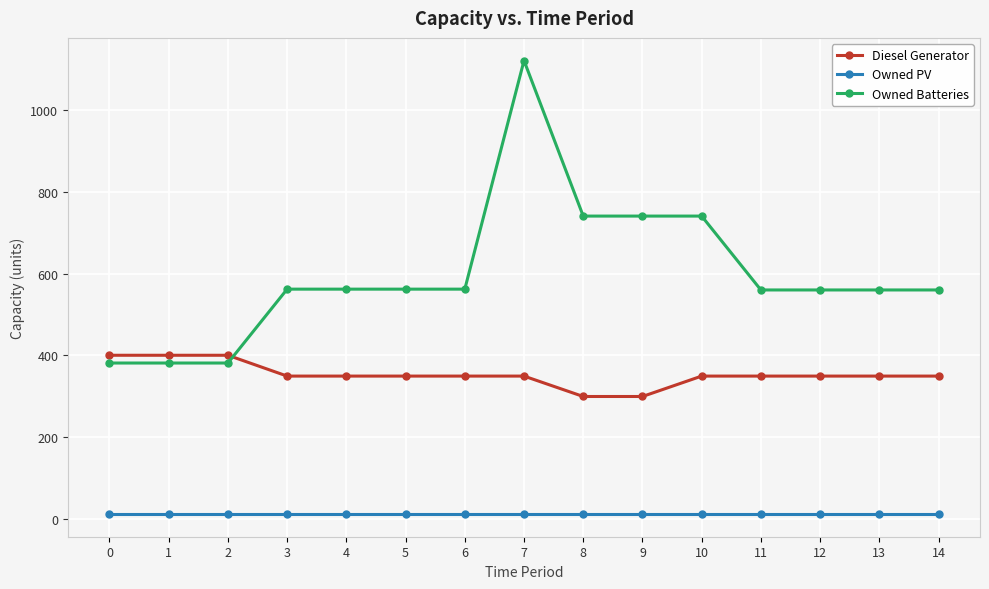

How many lines are shown in the chart?

3